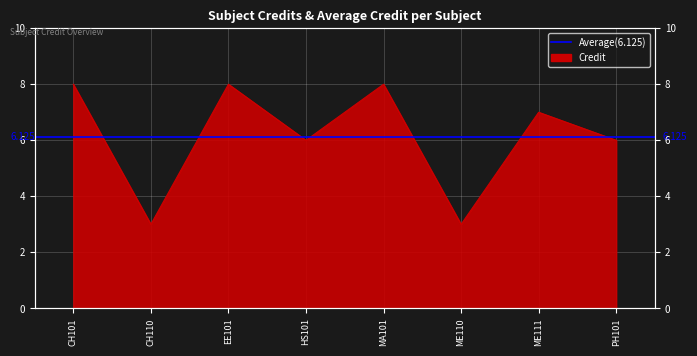

The value at CH101 is 8. True or false?

True